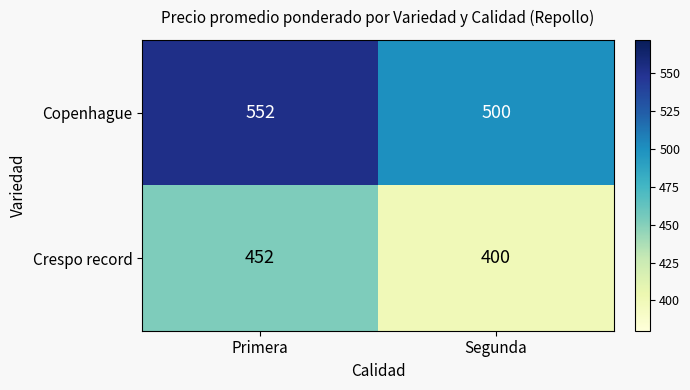

What is the difference between the Copenhague values at Segunda and Primera?

52